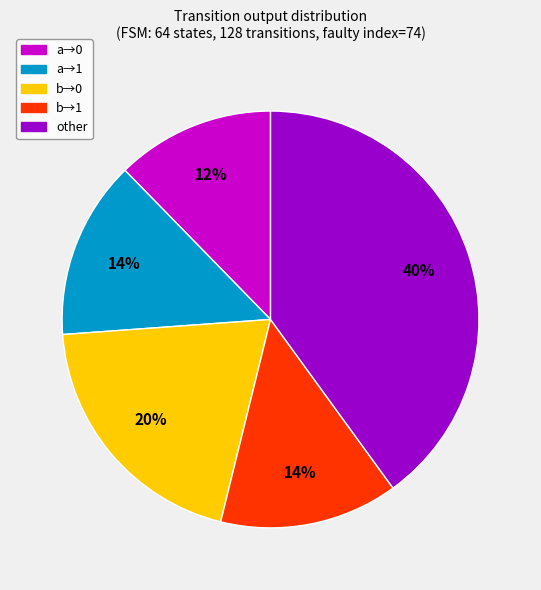

Which slice is the smallest?

a→0